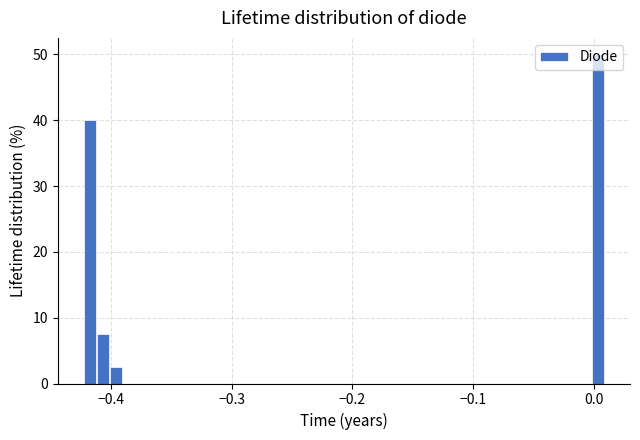

Around what value on the x-axis is the tallest bar? Give the approximate position of its centre, as read against the axis.

0.00